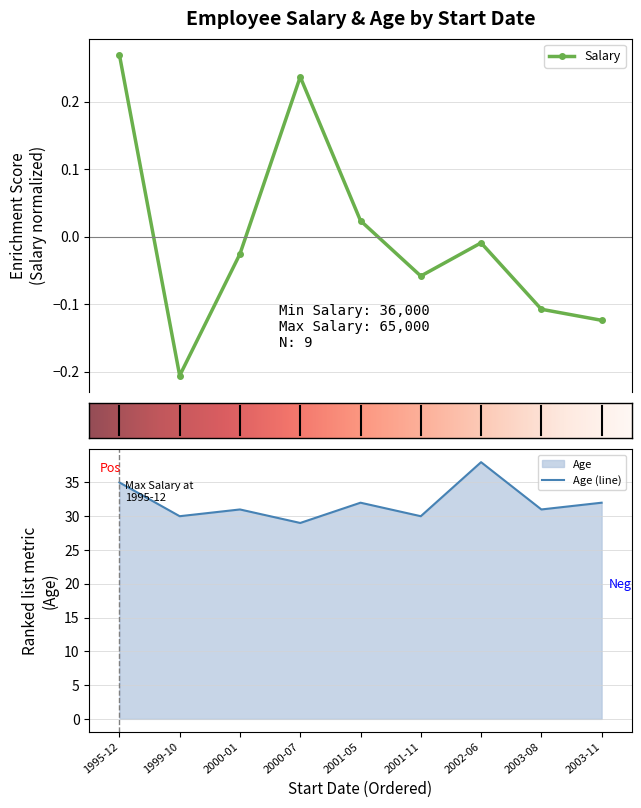

How many interior local valleys does the Salary series have?

2